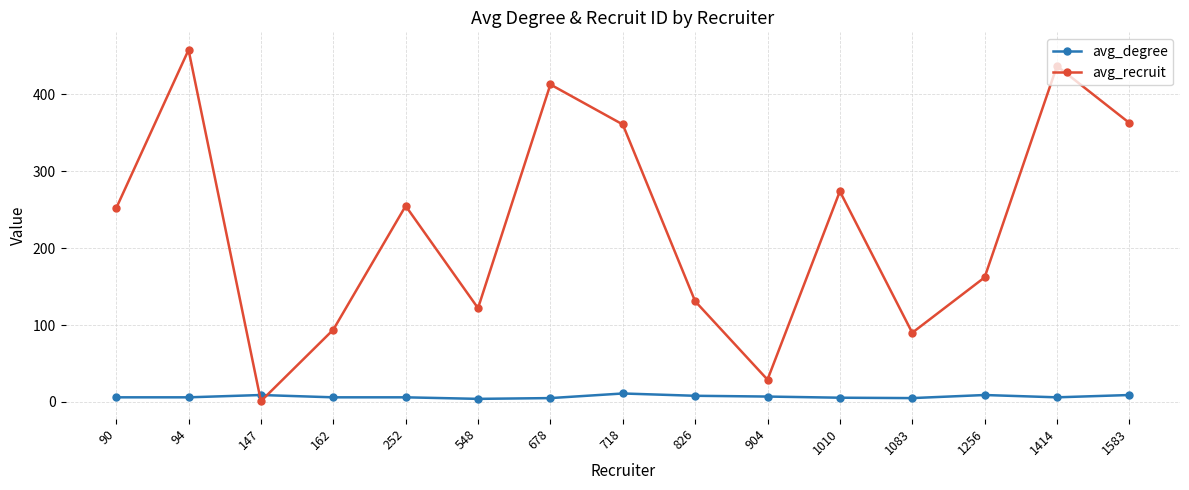

At 904, list the series in order from largest to smallest.

avg_recruit, avg_degree